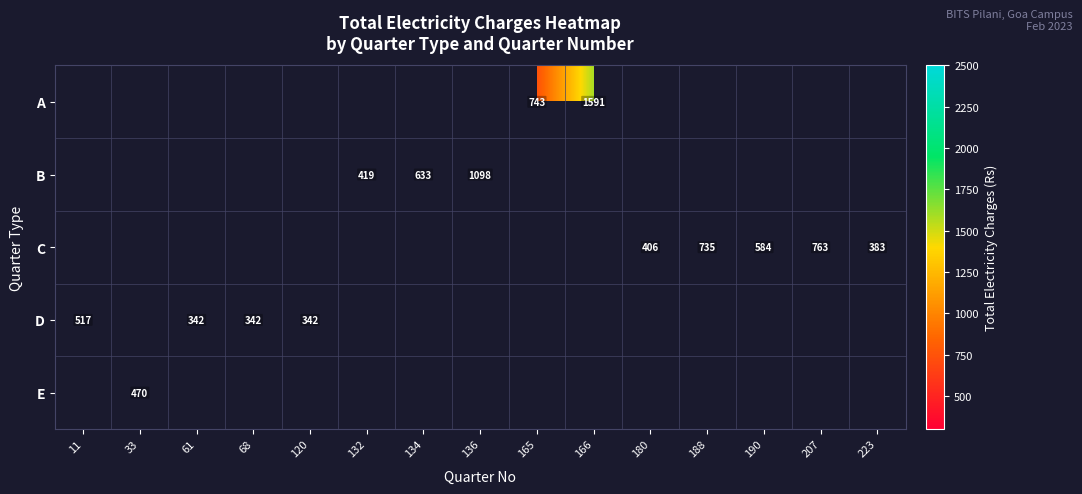

Which category has the highest value across all series?

166